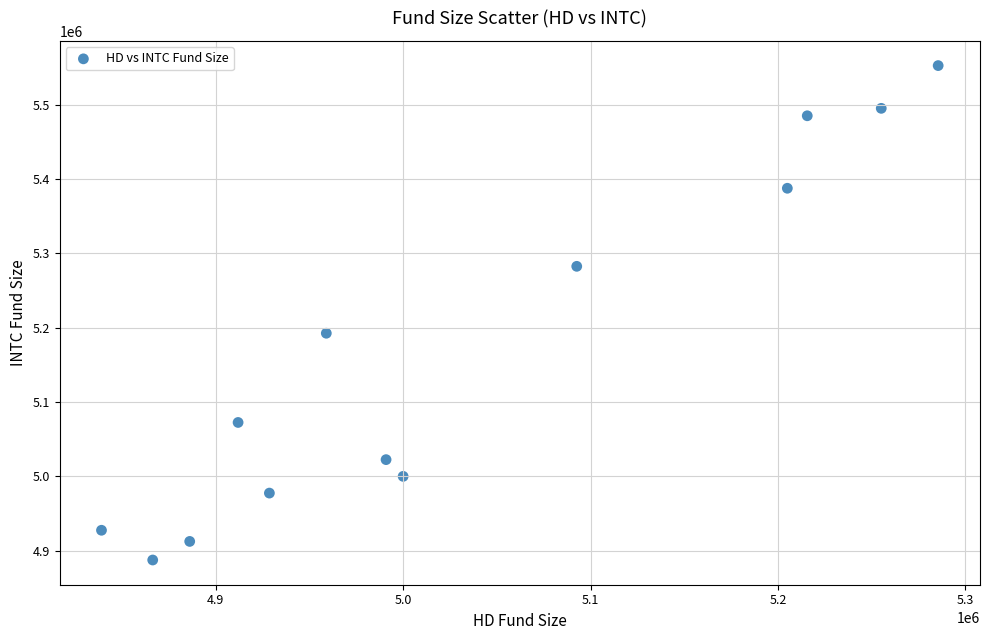

What is the range of Y values (max minus min)?

665332.5